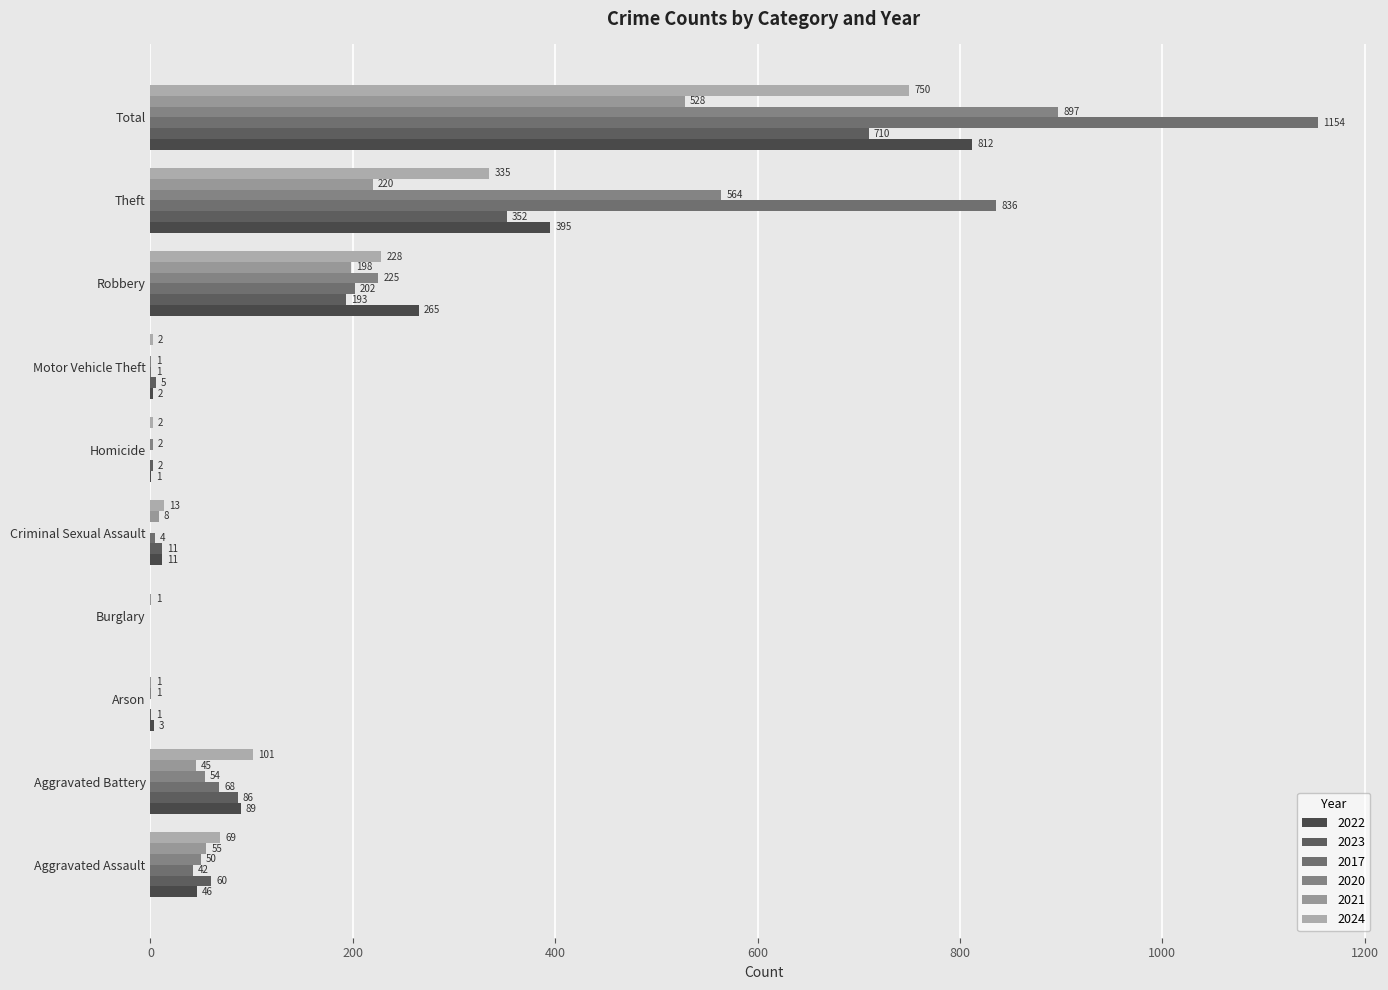

How many values in 2023 are above zero?

9